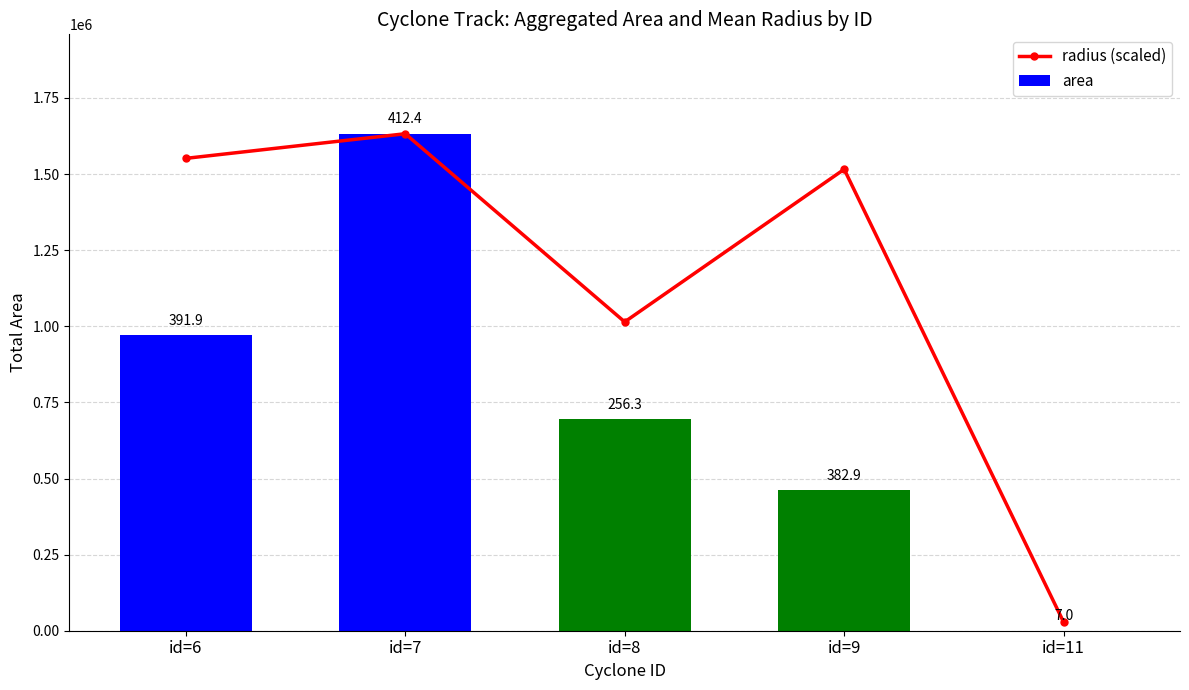

List the series in order of their peak value, lowest first.

radius (scaled), area